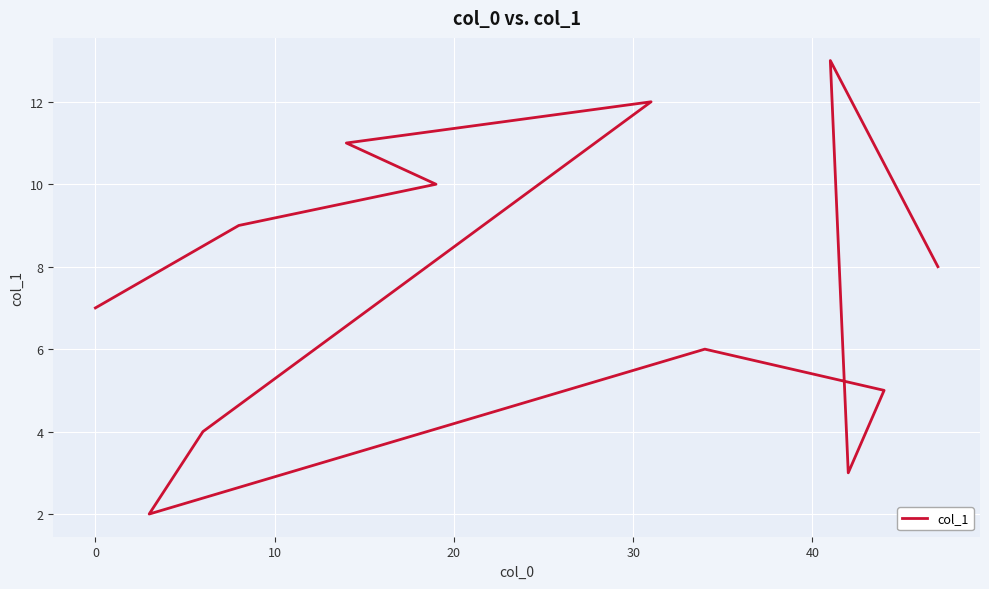

What is the change in value from −10 to 10?

+6